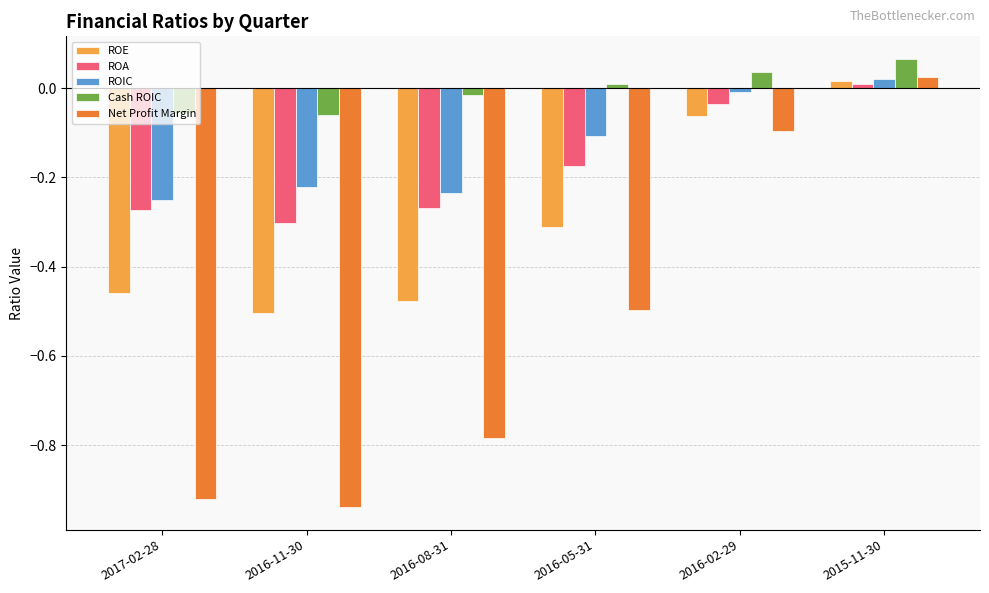

What is the label of the 3rd bar from the right?

2016-05-31